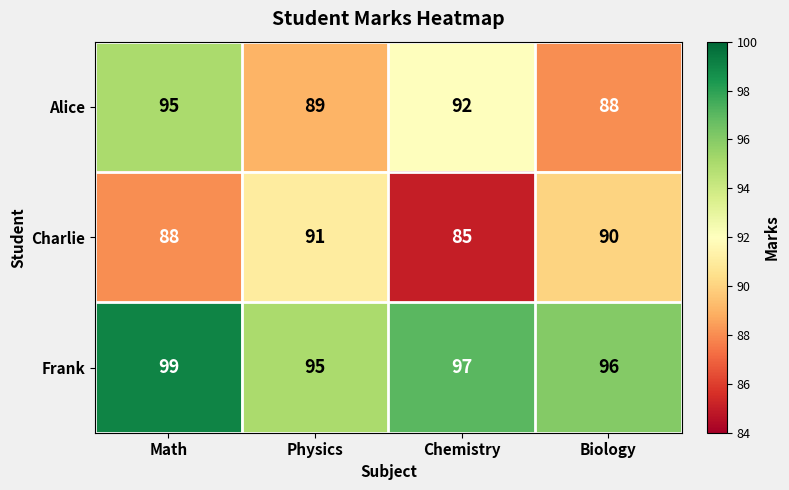

What is the difference between the maximum and minimum values in the Frank series?

4